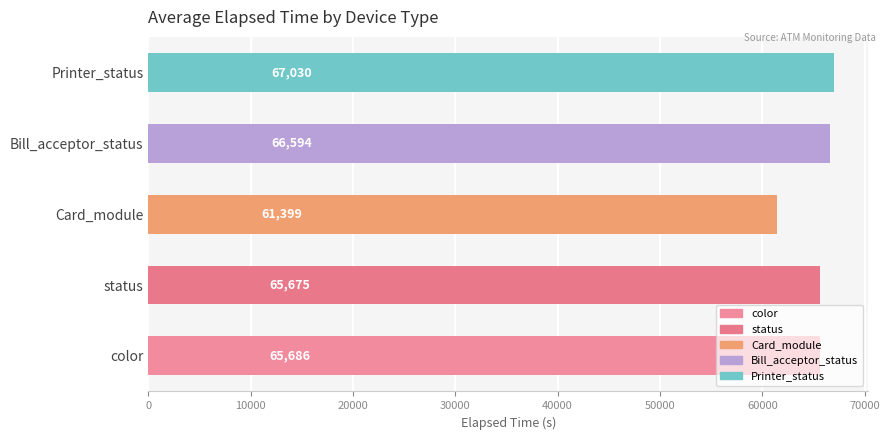

What is the sum of the values at status and color?

131361